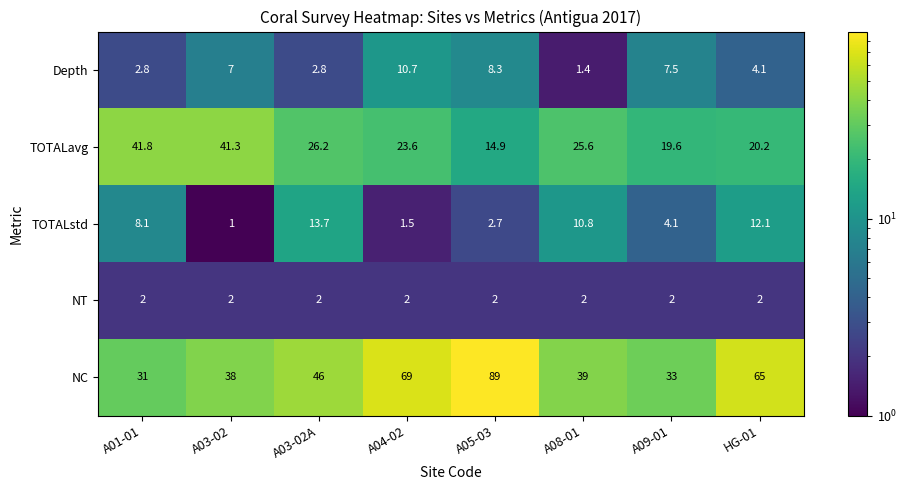

What is the greatest value displayed?

89.0